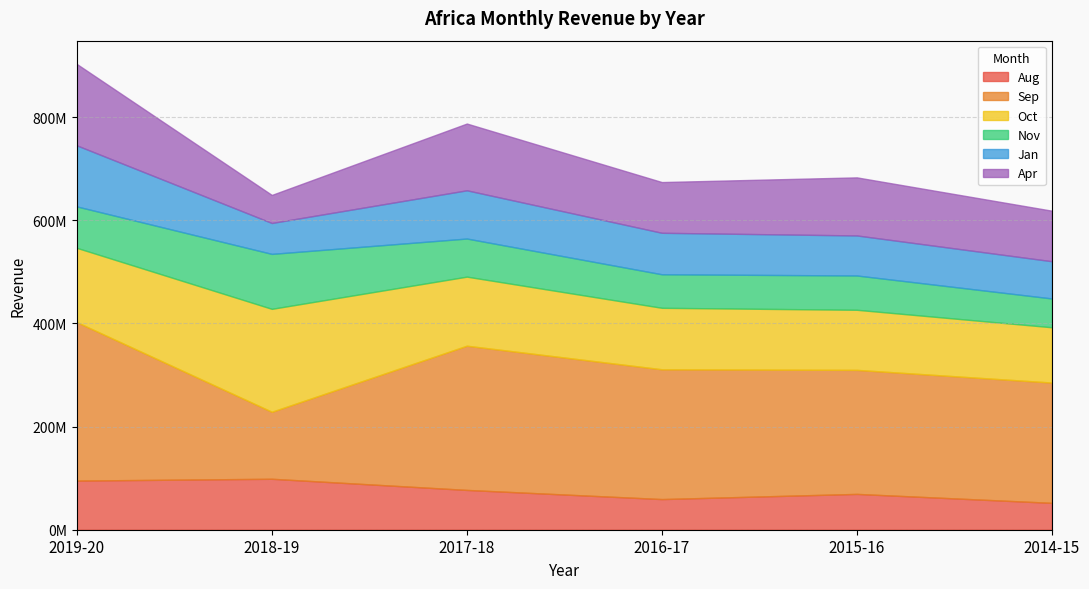

At which category does Jan reach its first local valley?

2018-19